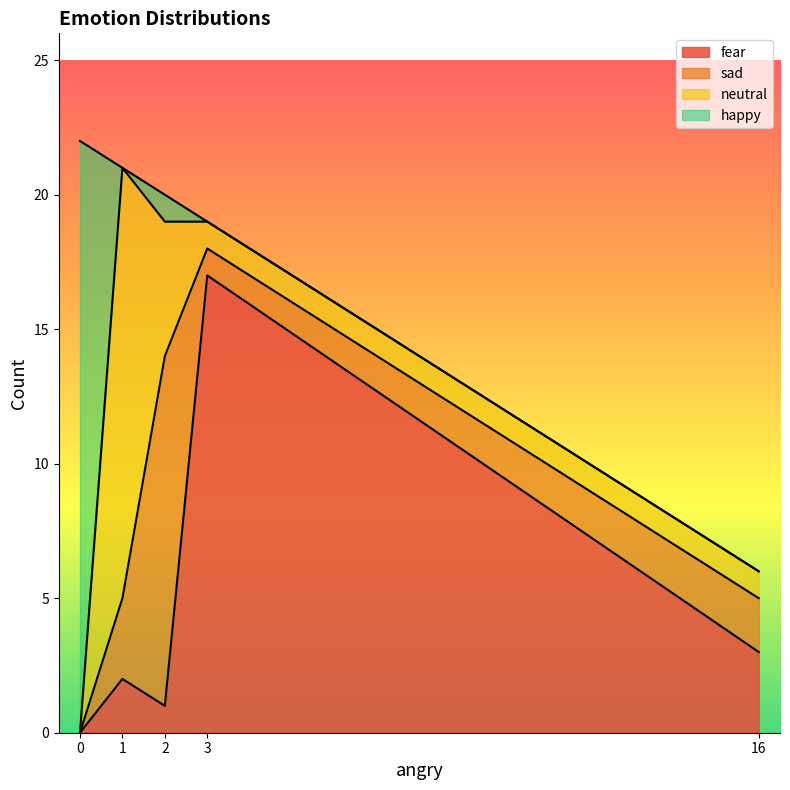

Which series changed the most between 1 and 2?

neutral